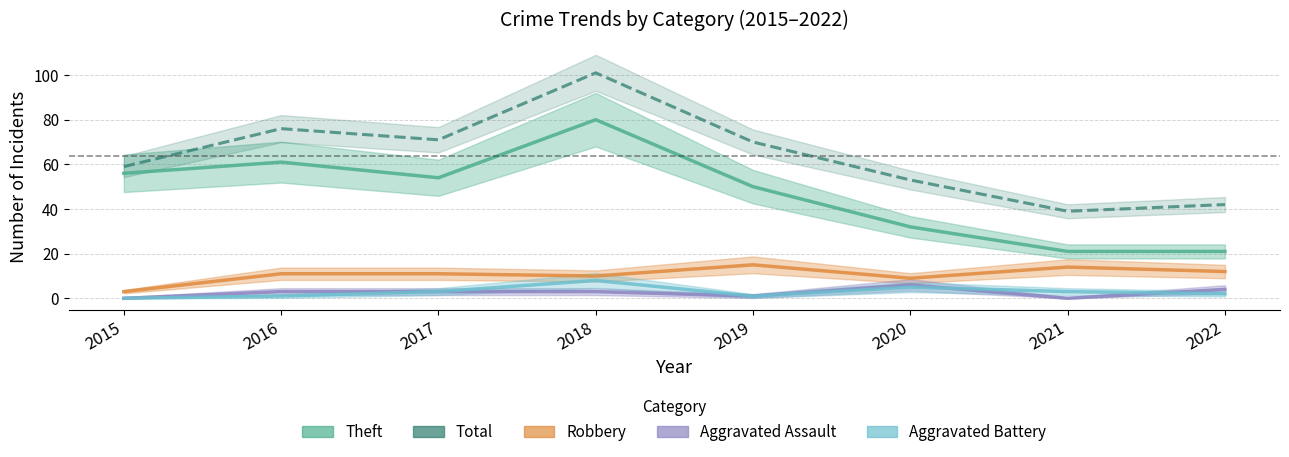

How many data points in Total are above 70?

3